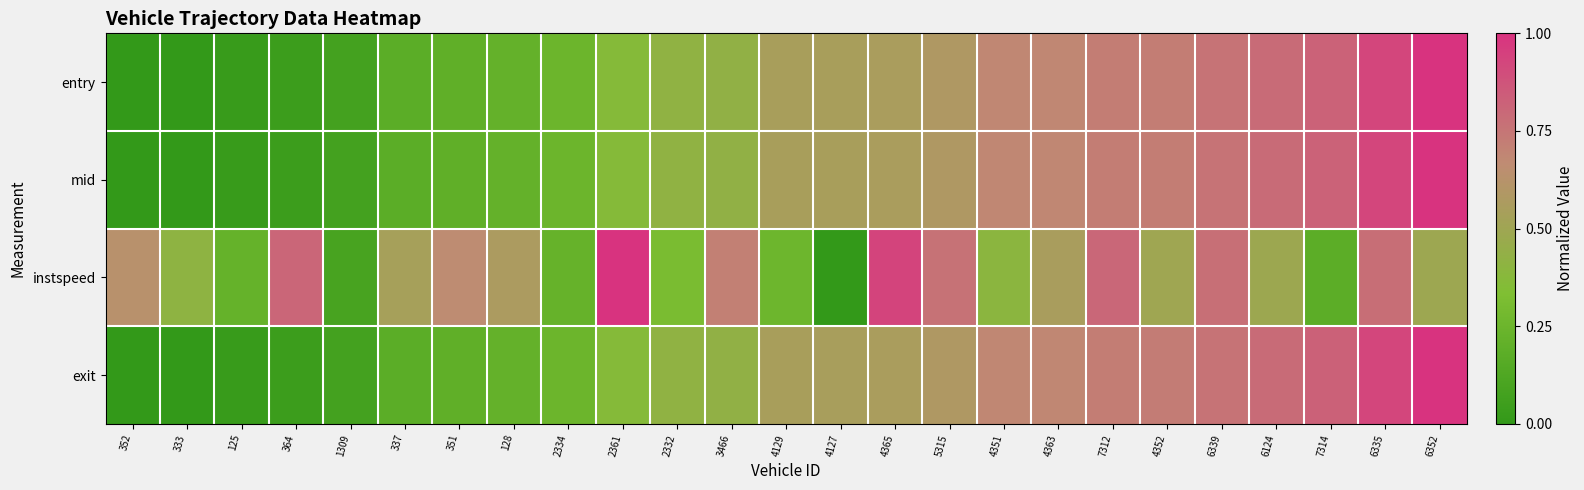

Reading left to right, extract all data points from this chart.

entry: 352=0.0	333=0.0	125=0.0	364=0.0	1309=0.1	337=0.2	351=0.2	128=0.2	2334=0.3	2361=0.4	2332=0.4	3466=0.4	4129=0.5	4127=0.5	4365=0.6	5315=0.6	4351=0.7	4363=0.7	7312=0.7	4352=0.7	6339=0.8	6124=0.8	7314=0.8	6335=0.9	6352=1.0
mid: 352=0.0	333=0.0	125=0.0	364=0.0	1309=0.1	337=0.2	351=0.2	128=0.2	2334=0.3	2361=0.4	2332=0.4	3466=0.4	4129=0.5	4127=0.5	4365=0.6	5315=0.6	4351=0.7	4363=0.7	7312=0.7	4352=0.7	6339=0.8	6124=0.8	7314=0.8	6335=0.9	6352=1.0
instspeed: 352=0.6	333=0.4	125=0.2	364=0.8	1309=0.1	337=0.5	351=0.7	128=0.6	2334=0.2	2361=1.0	2332=0.3	3466=0.7	4129=0.3	4127=0.0	4365=0.9	5315=0.8	4351=0.4	4363=0.6	7312=0.8	4352=0.5	6339=0.8	6124=0.5	7314=0.2	6335=0.8	6352=0.5
exit: 352=0.0	333=0.0	125=0.0	364=0.0	1309=0.1	337=0.2	351=0.2	128=0.2	2334=0.3	2361=0.4	2332=0.4	3466=0.4	4129=0.5	4127=0.5	4365=0.6	5315=0.6	4351=0.7	4363=0.7	7312=0.7	4352=0.7	6339=0.8	6124=0.8	7314=0.8	6335=0.9	6352=1.0